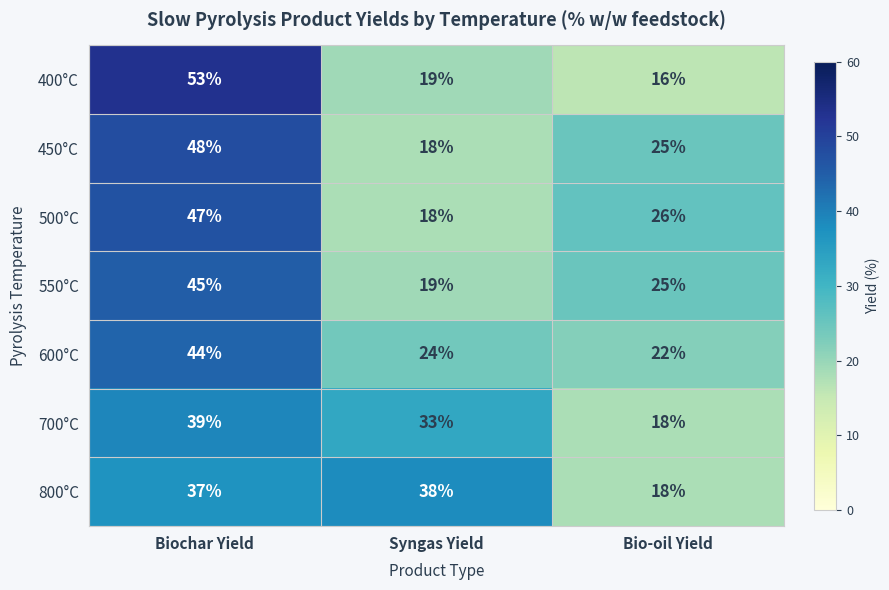

What is the total value across all series at Bio-oil Yield?

150